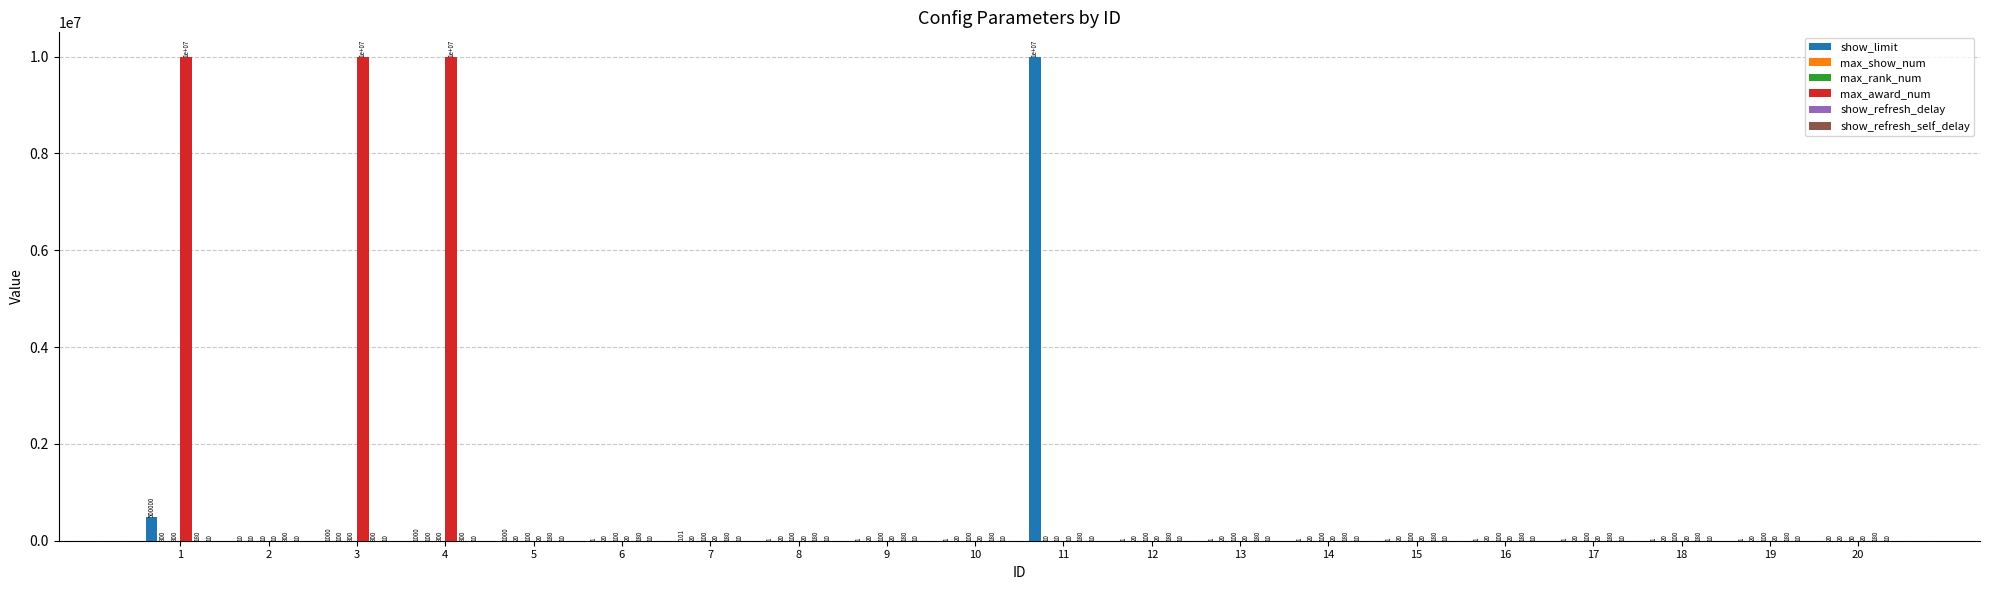

True or false: show_limit has a value of 1.0 at 18.

True